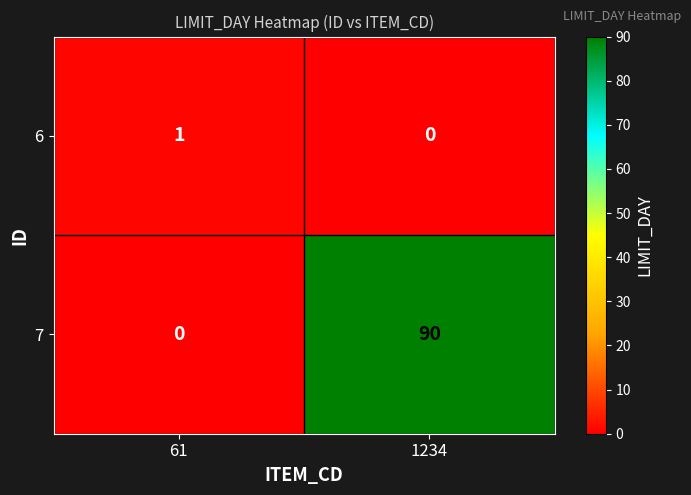

Where is 6 nearest to the value 0?

1234